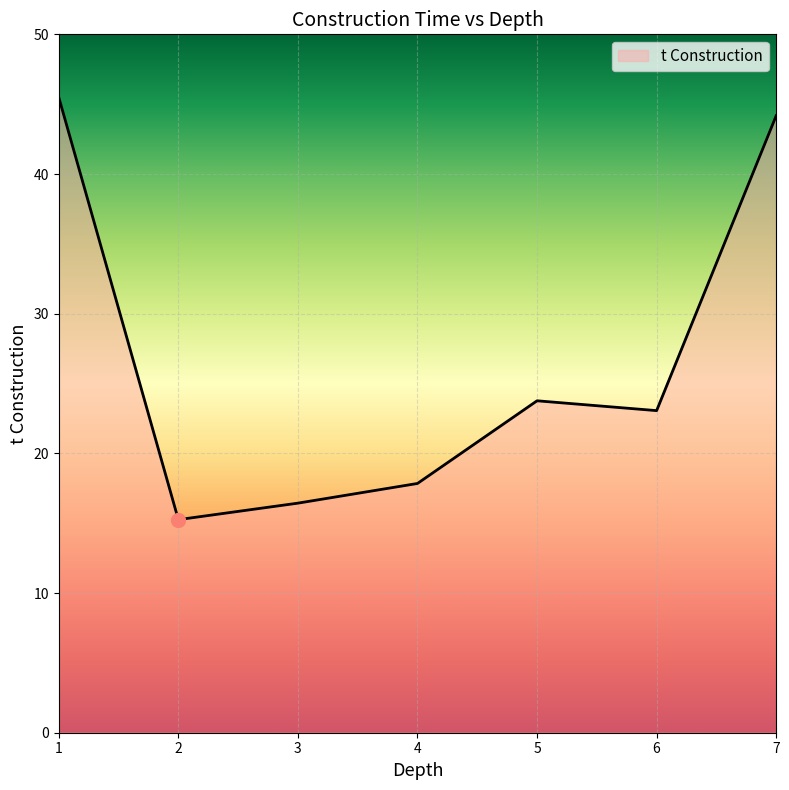

Where is the first local minimum?

2